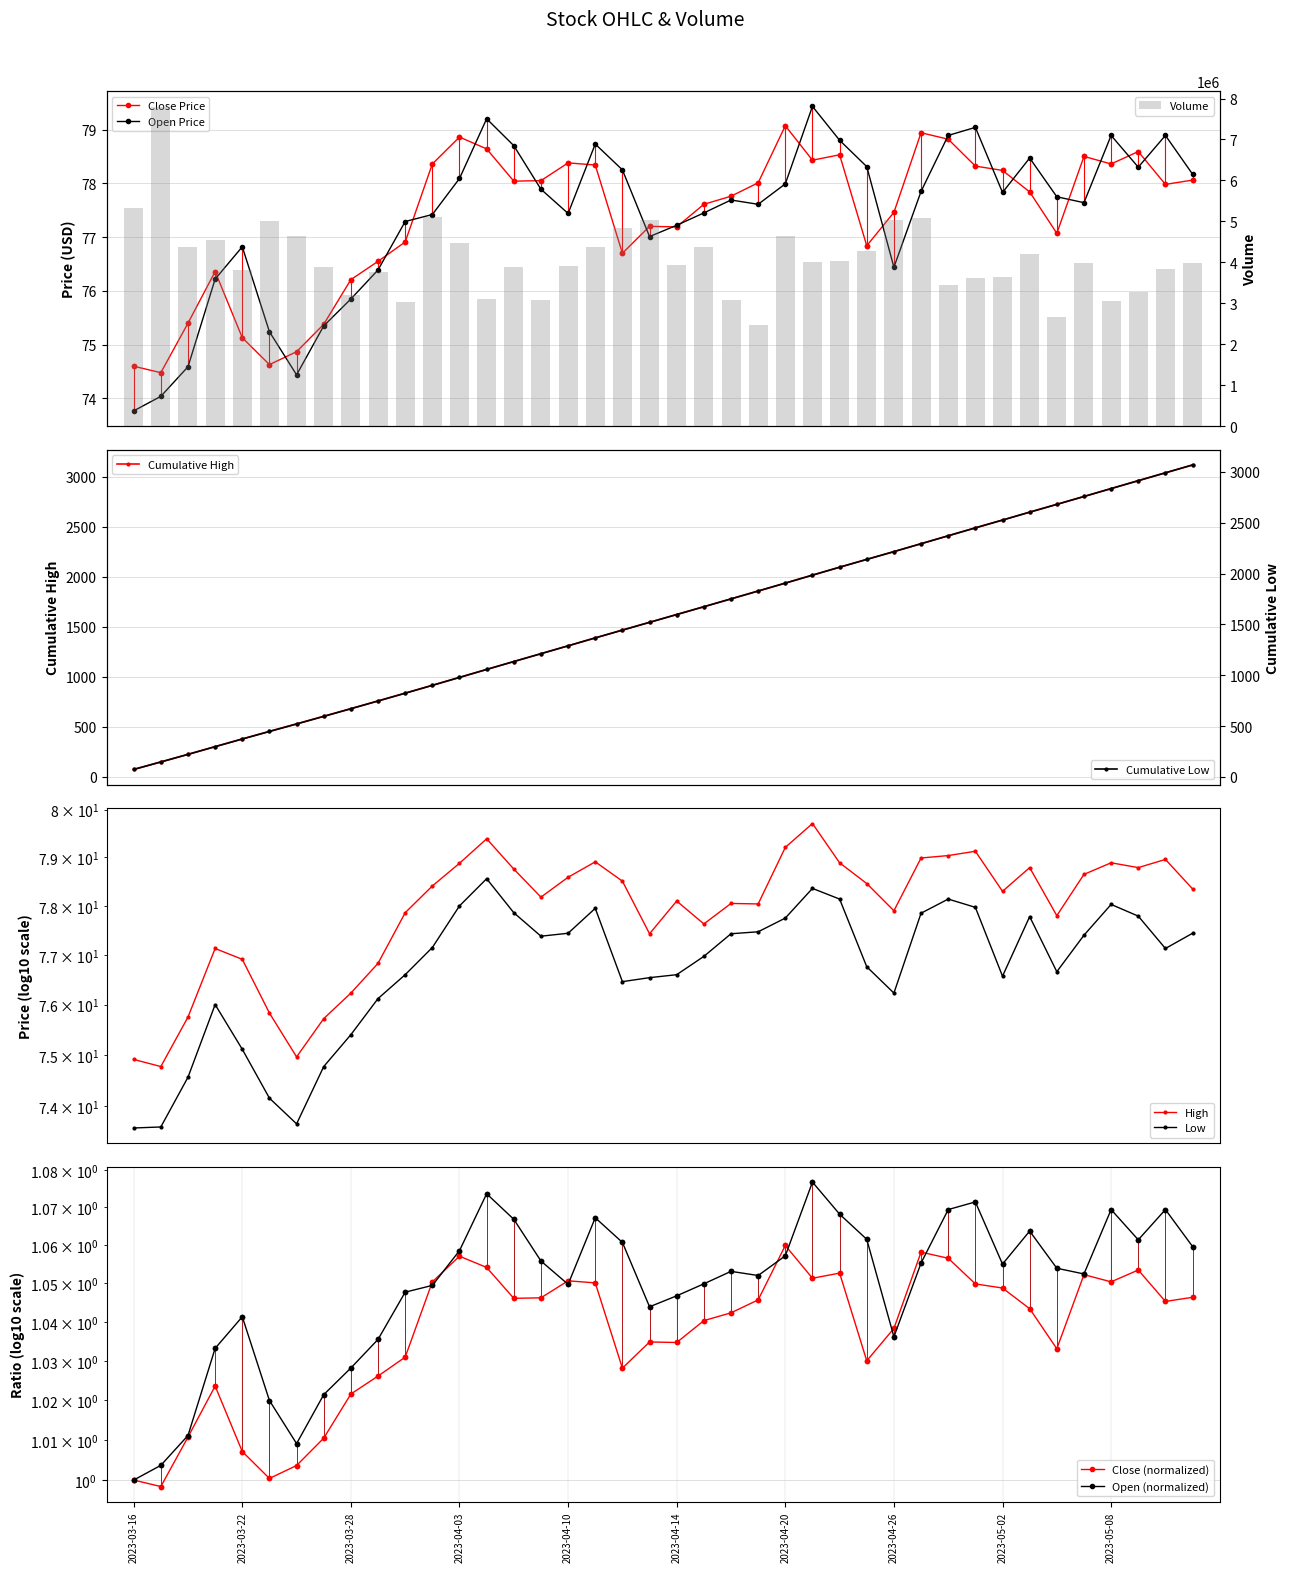

Reading left to right, list all the values displayed in this chart.

Close: 74.6	74.5	75.4	76.4	75.1	74.6	74.9	75.4	76.2	76.6	76.9	78.4	78.9	78.6	78.0	78.1	78.4	78.3	76.7	77.2	77.2	77.6	77.8	78.0	79.1	78.4	78.5	76.8	77.5	78.9	78.8	78.3	78.2	77.8	77.1	78.5	78.4	78.6	78.0	78.1
Open: 73.8	74.0	74.6	76.2	76.8	75.2	74.4	75.3	75.8	76.4	77.3	77.4	78.1	79.2	78.7	77.9	77.4	78.7	78.2	77.0	77.2	77.4	77.7	77.6	78.0	79.4	78.8	78.3	76.4	77.8	78.9	79.0	77.8	78.5	77.8	77.6	78.9	78.3	78.9	78.2
High: 74.9	74.8	75.8	77.1	76.9	75.8	75.0	75.7	76.2	76.8	77.9	78.4	78.9	79.4	78.8	78.2	78.6	78.9	78.5	77.4	78.1	77.6	78.1	78.0	79.2	79.7	78.9	78.5	77.9	79.0	79.0	79.1	78.3	78.8	77.8	78.7	78.9	78.8	79.0	78.3
Low: 73.6	73.6	74.6	76.0	75.1	74.2	73.7	74.8	75.4	76.1	76.6	77.2	78.0	78.6	77.9	77.4	77.4	77.9	76.5	76.5	76.6	77.0	77.4	77.5	77.8	78.4	78.1	76.8	76.2	77.8	78.1	78.0	76.6	77.8	76.7	77.4	78.0	77.8	77.1	77.4